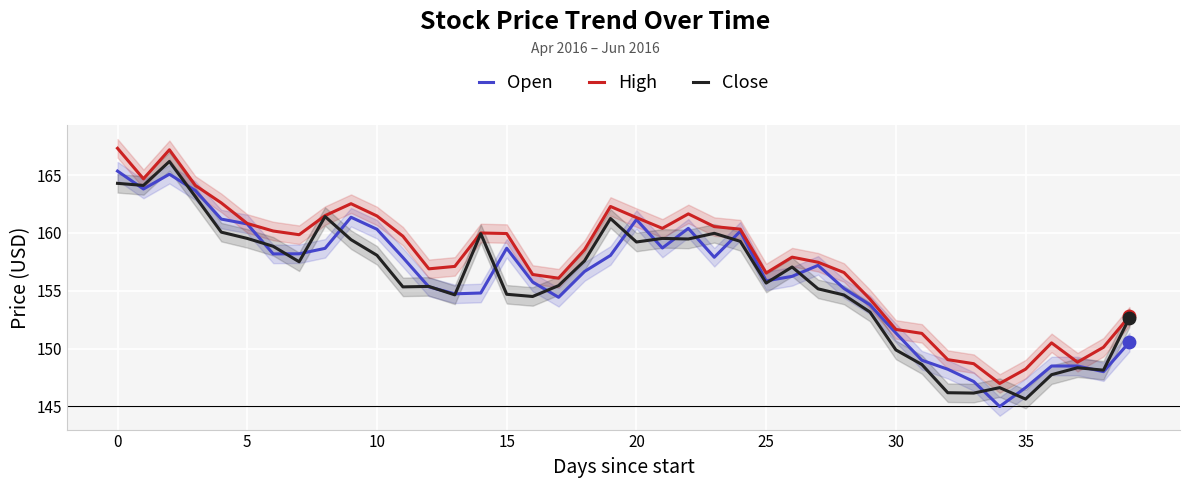

True or false: High has a value of 161.5 at 10.

True